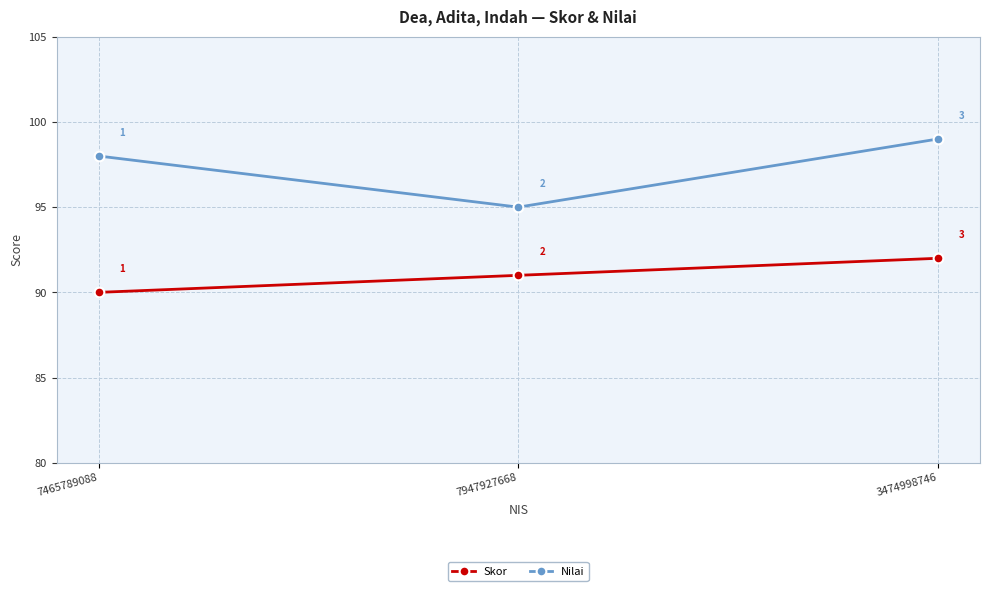

The value of Nilai at 3474998746 is 173. True or false?

False